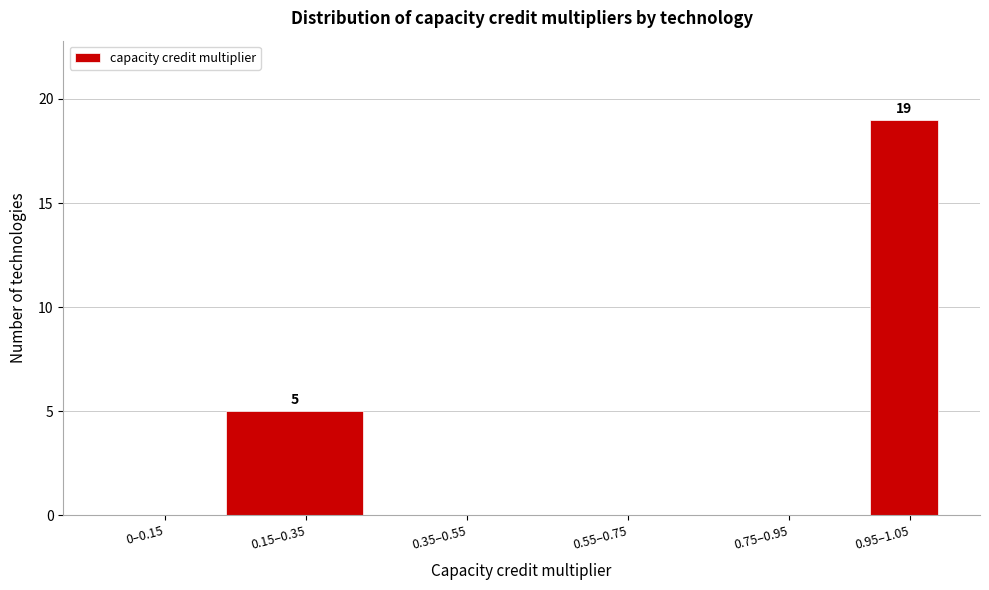

Reading right to left, transcribe all the data shown in this chart.

0.95–1.05=19	0.75–0.95=0	0.55–0.75=0	0.35–0.55=0	0.15–0.35=5	0–0.15=0